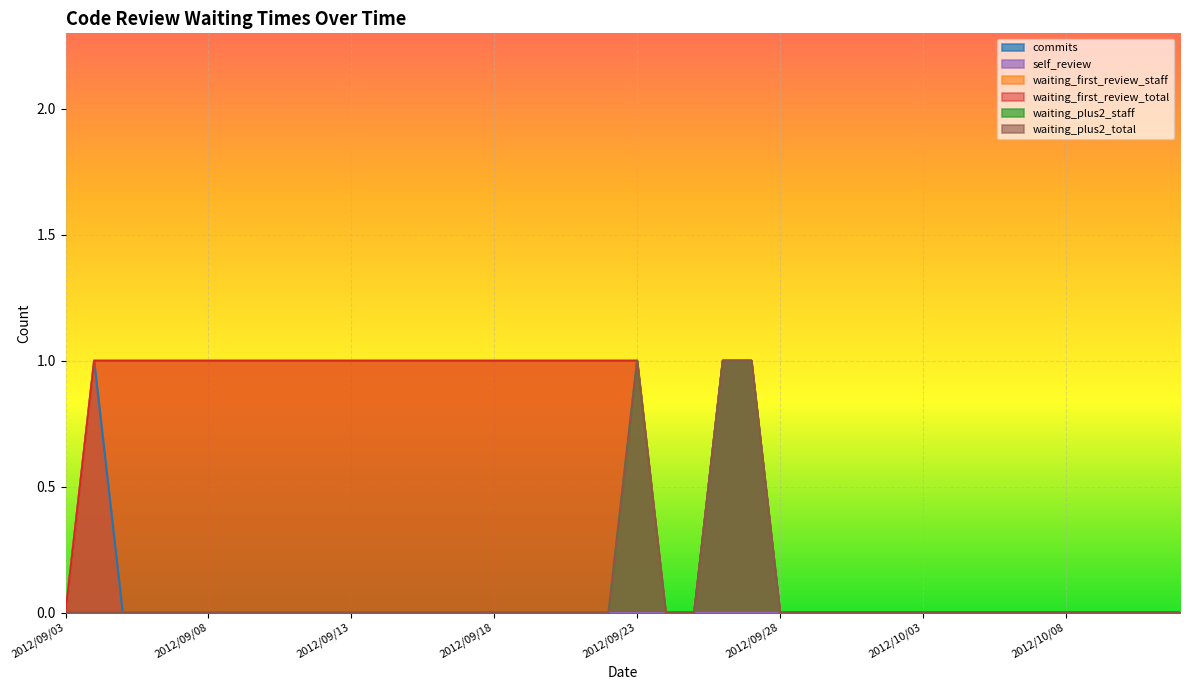

At which category does the chart reach its peak across all series?

2012/09/04